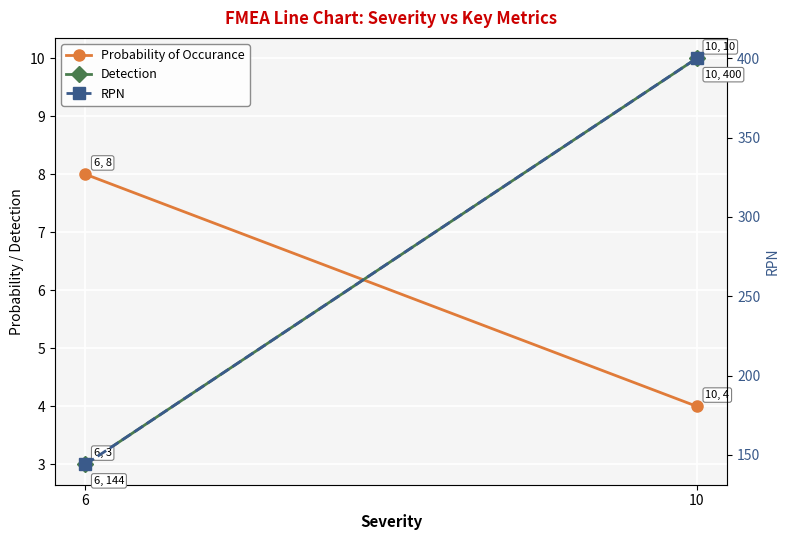

Reading right to left, list all the values displayed in this chart.

Probability of Occurance: 4	8
Detection: 10	3
RPN: 400	144